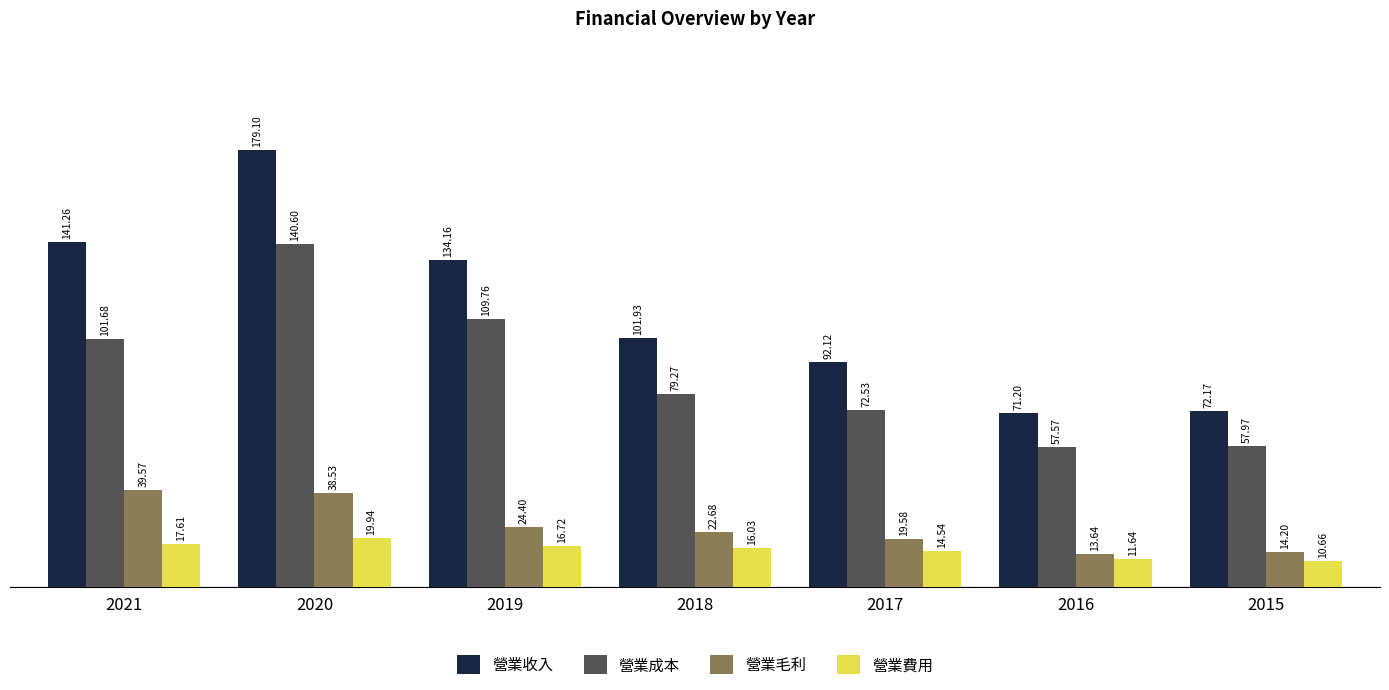

Which category has the lowest value across all series?

2015